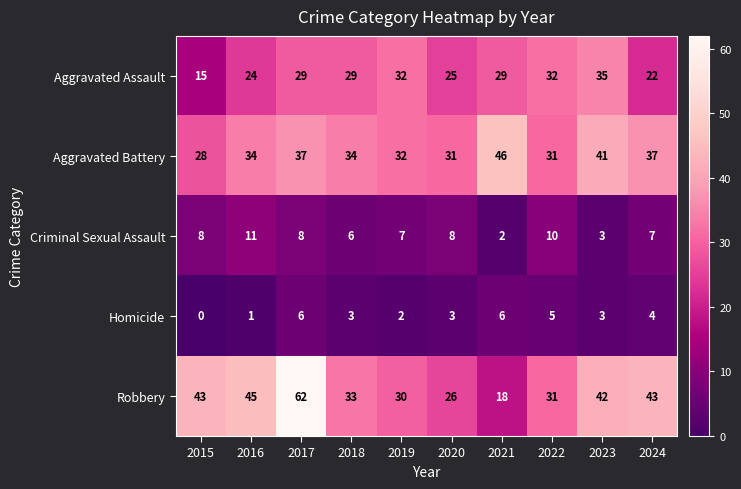

What is the spread (max minus min) of values at 2024?

39